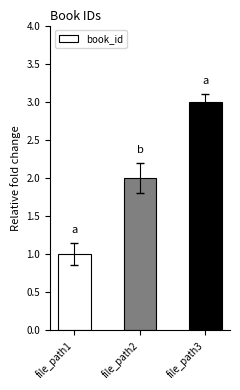

The value at file_path2 is 2. True or false?

True